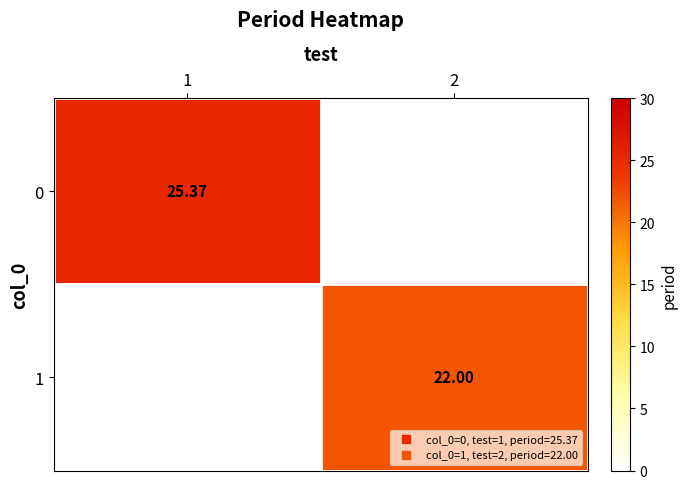

Which category has the lowest value across all series?

2